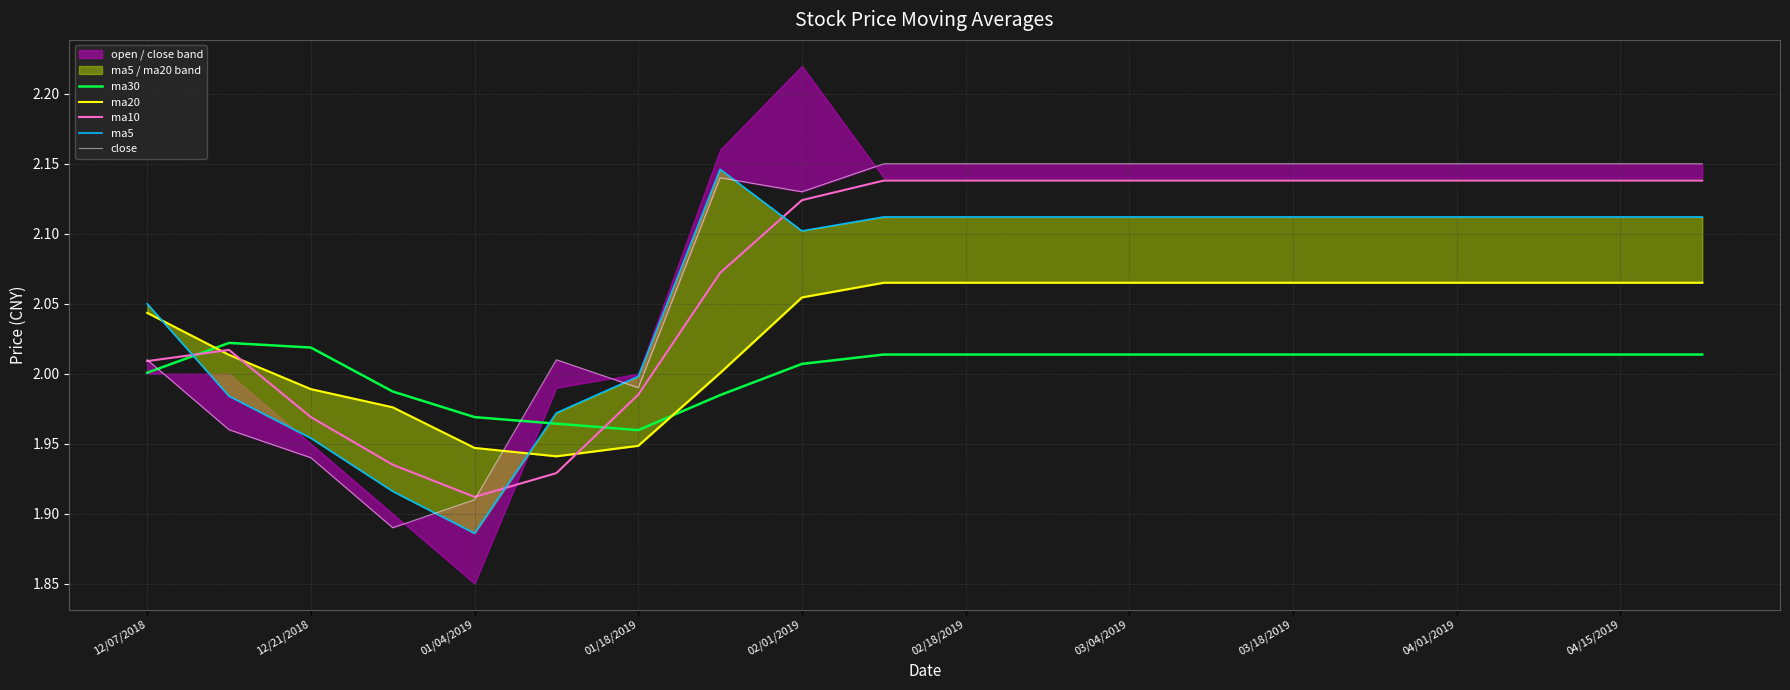

What is the difference between the second highest and minimum values in the ma30 series?

0.1